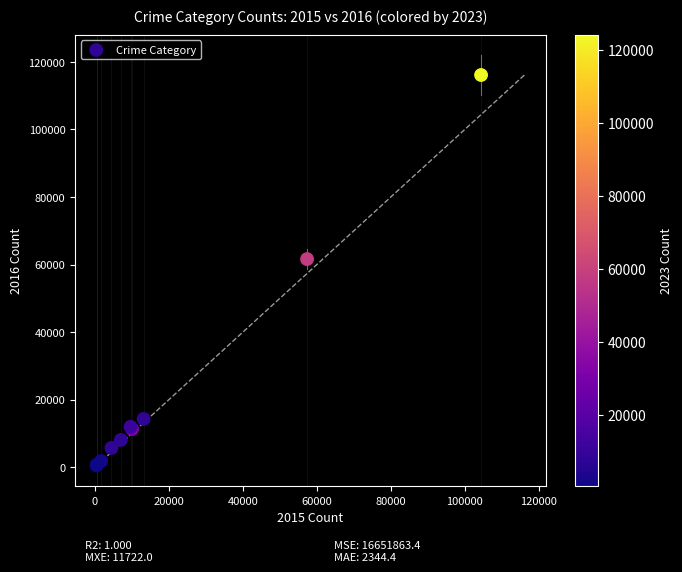

What Y value in the scatter plot is closest to 58313?

61623